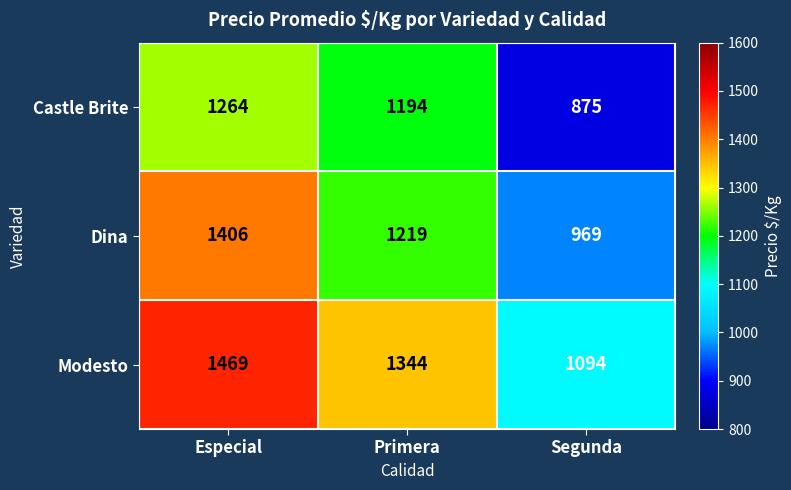

Rank the series by their average value, from lowest to highest.

Castle Brite, Dina, Modesto